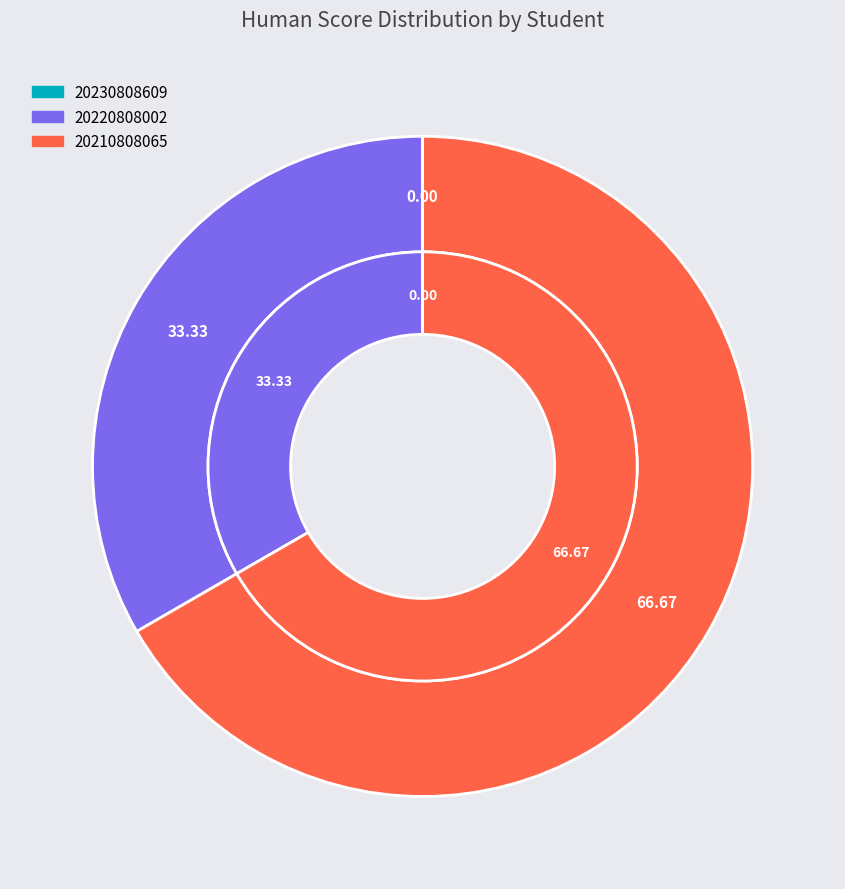

The 20220808002 slice represents 48% of the pie. True or false?

False